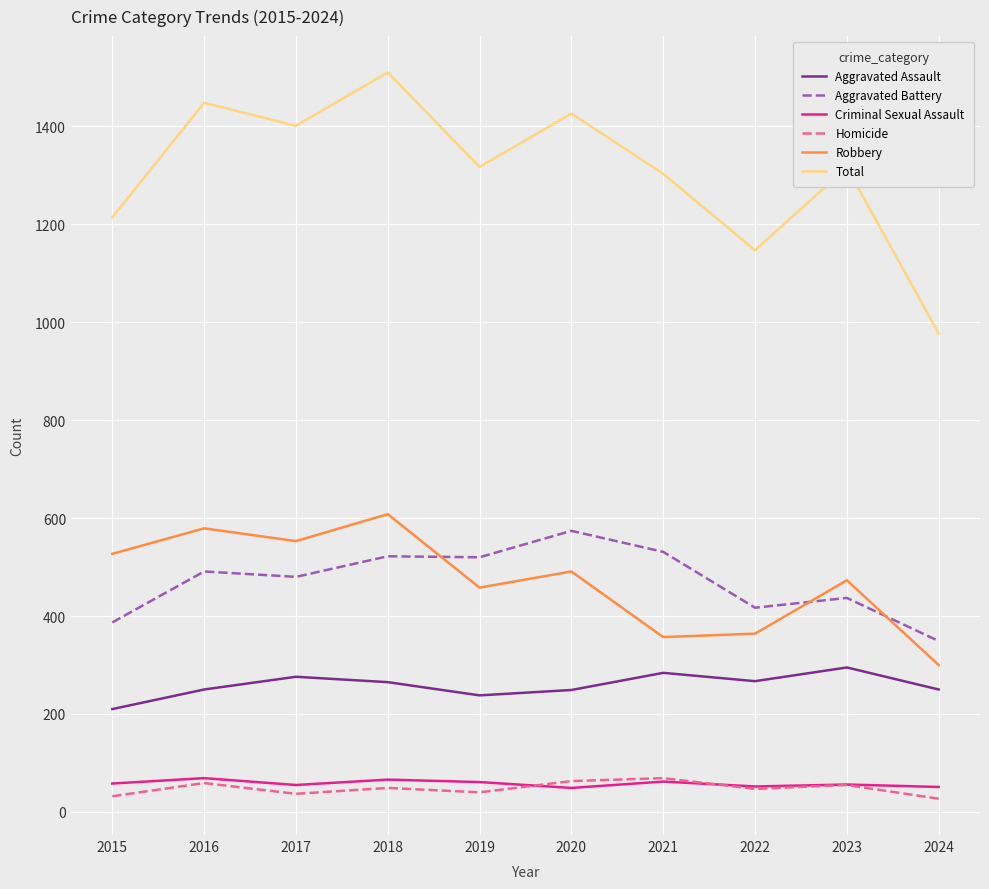

What are all the series names shown in the legend?

Aggravated Assault, Aggravated Battery, Criminal Sexual Assault, Homicide, Robbery, Total